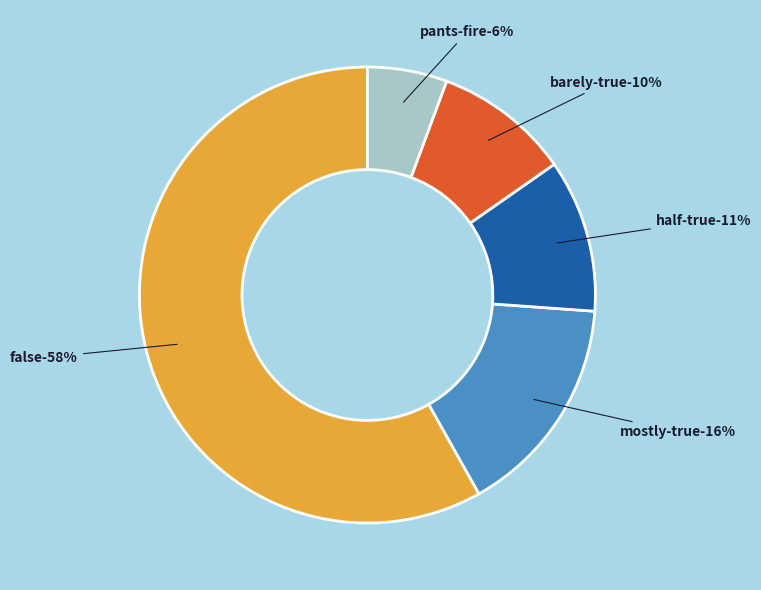

Which category has the biggest portion of the pie?

false